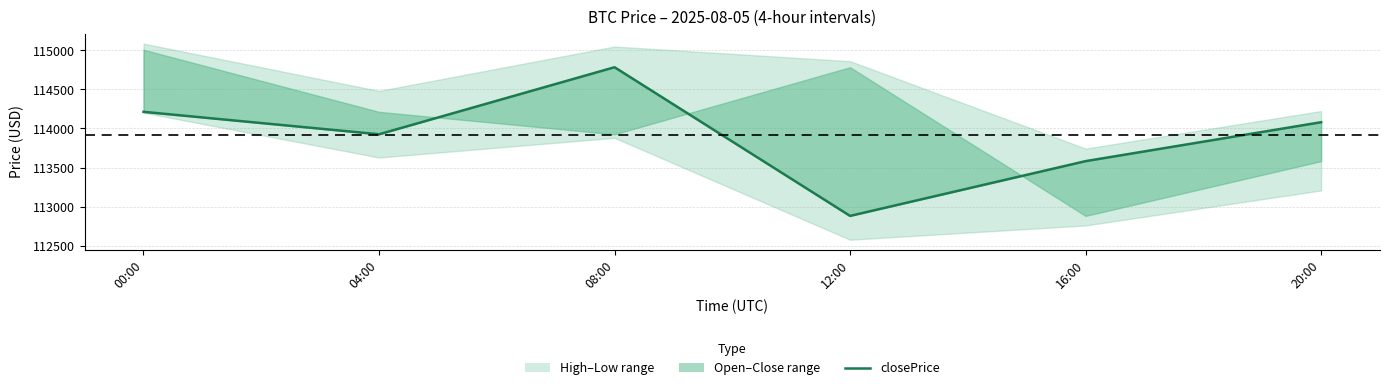

Which category has the highest value across all series?

08:00